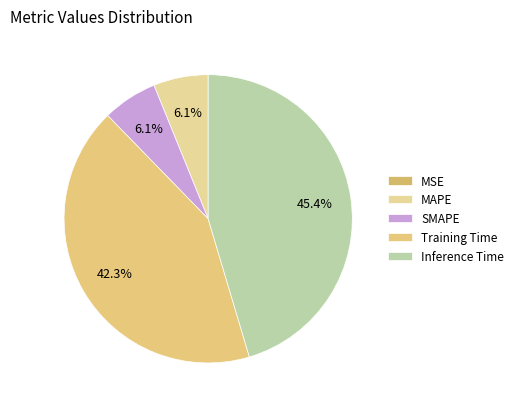

Which slice is the smallest?

MSE